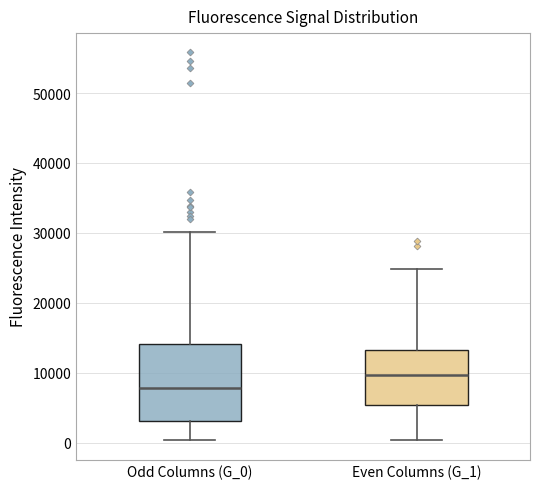

Reading left to right, transcribe this box plot: for each box, give where its median line is, the range the box spans, and where its two whiskers end, as read against the y-axis. The values are not printed on the chart, so give them approximately, as read against the axis.

Odd Columns (G_0): median 8000, box 3000 to 14000, whiskers 0 to 30000
Even Columns (G_1): median 10000, box 5000 to 13000, whiskers 0 to 25000